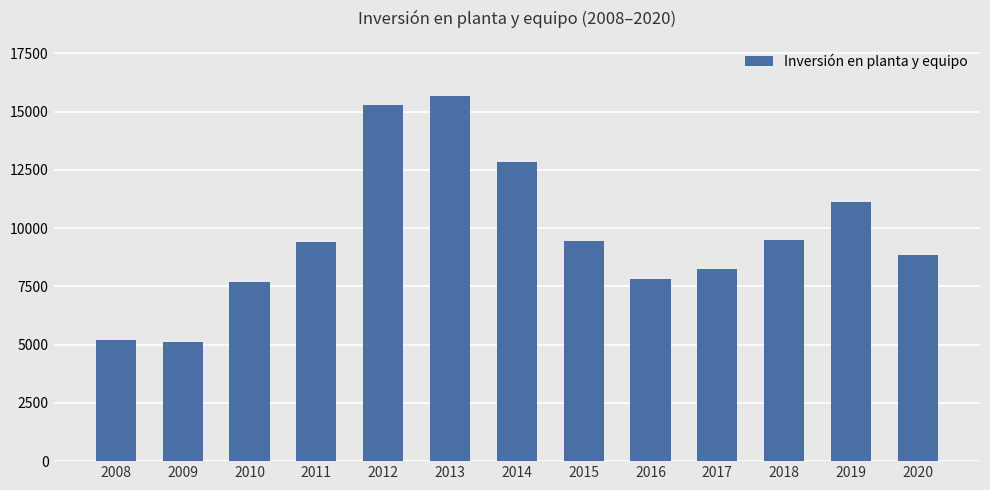

True or false: the data shows 9458 at 2015.

True